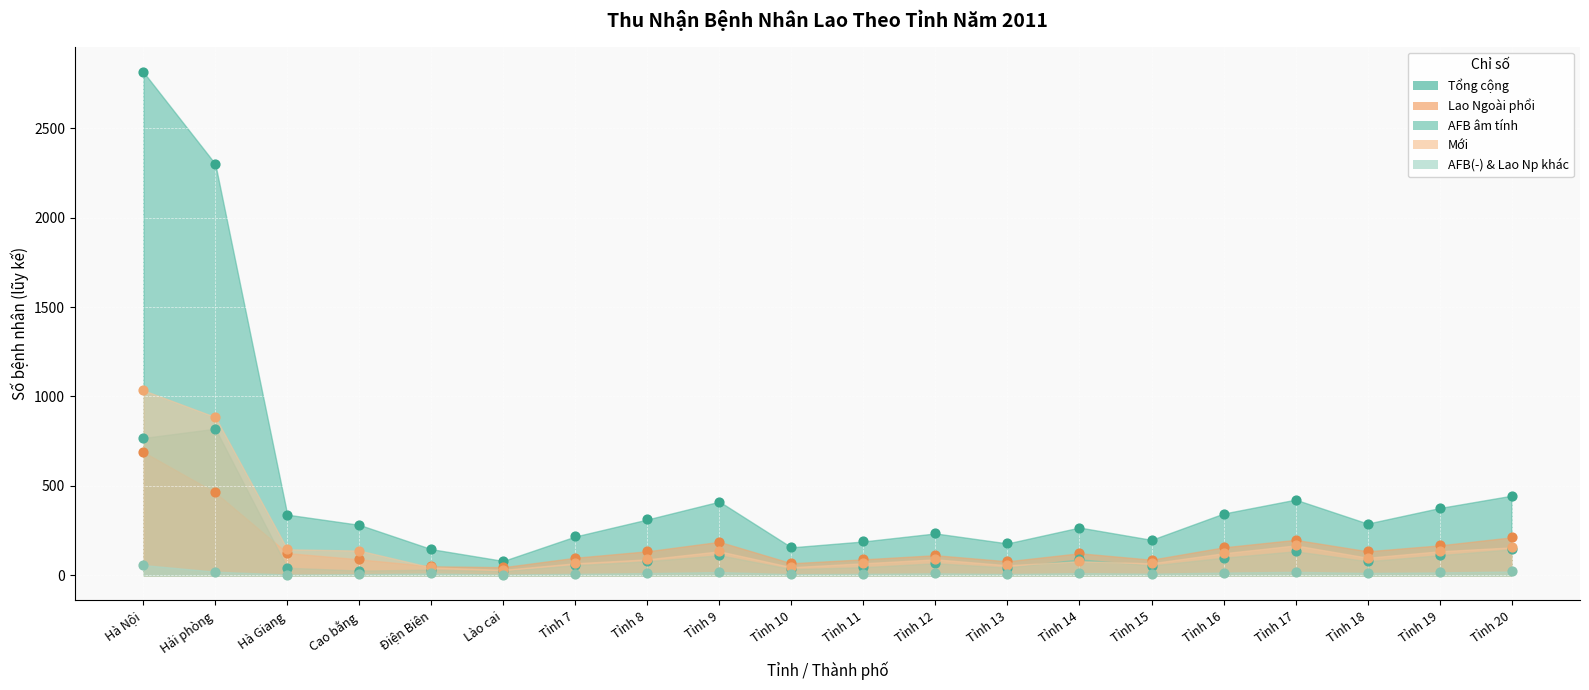

Is the value of Tổng cộng at Tỉnh 17 greater than the value of AFB âm tính at Tỉnh 20?

Yes